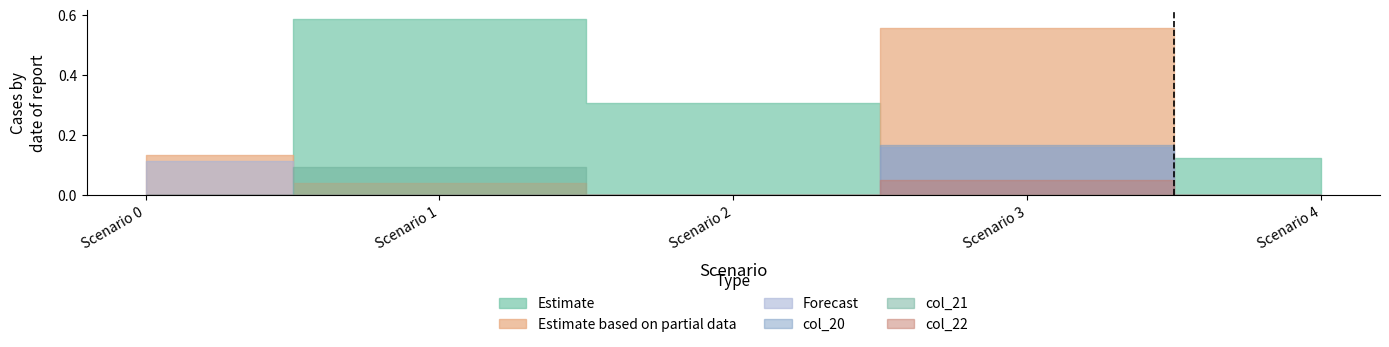

What is the total value across all series at Scenario 1?

0.7